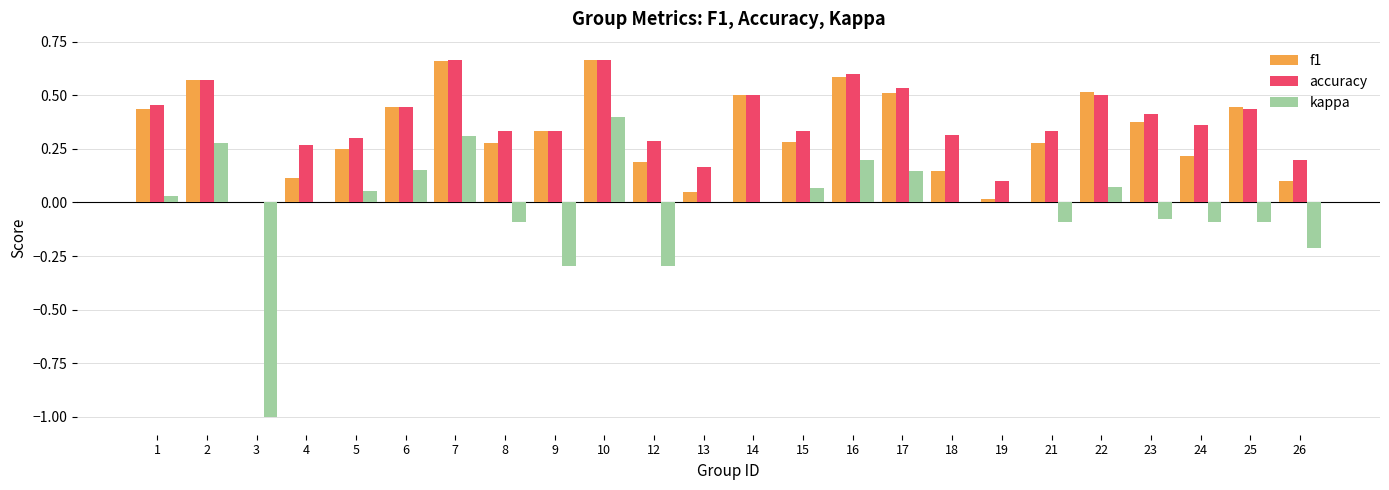

Which series has the largest total across all categories?

accuracy